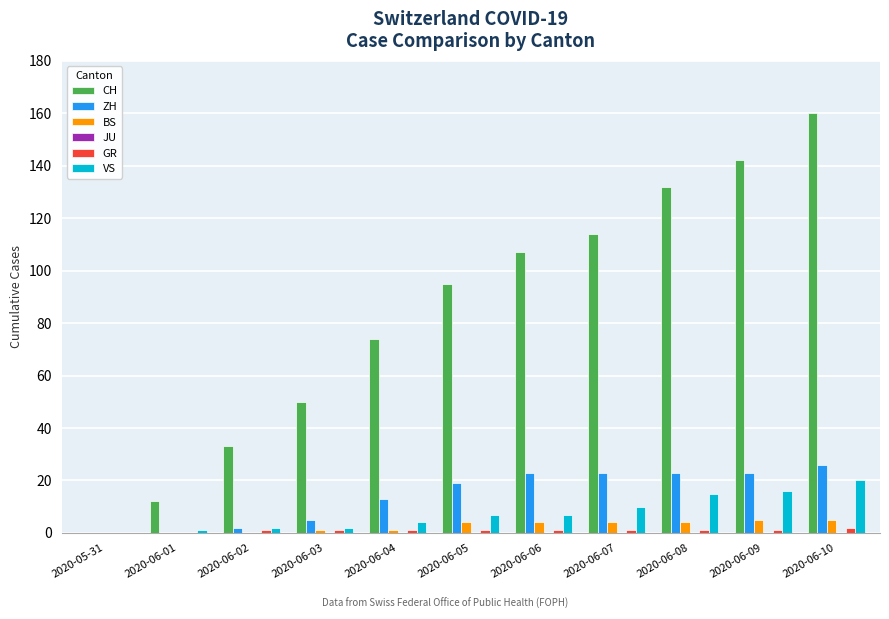

Which series has the largest total across all categories?

CH